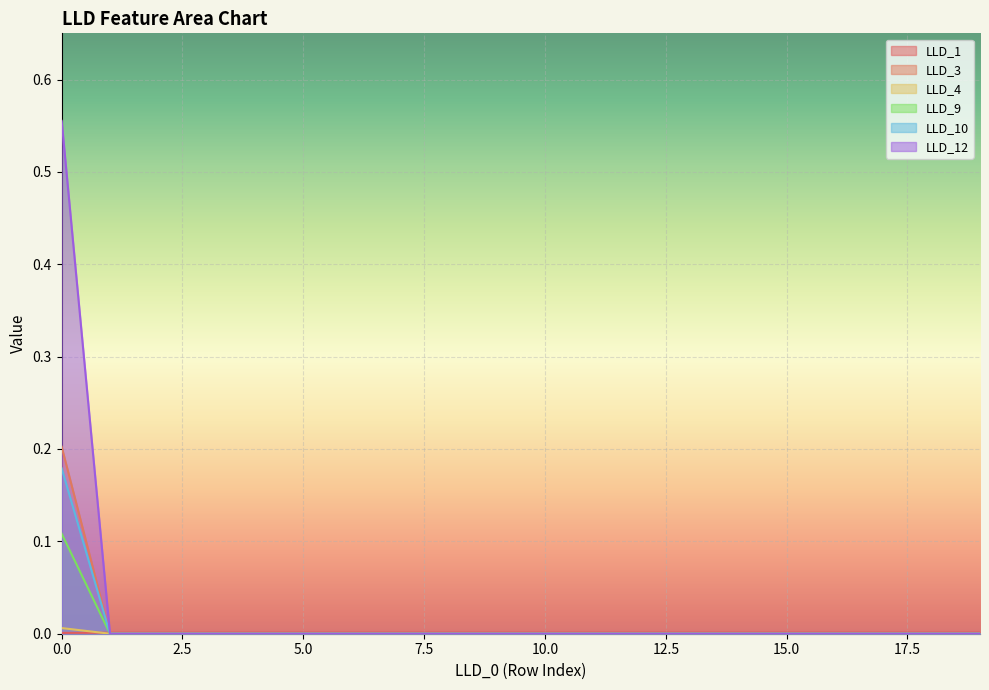

The value of LLD_3 at 8 is 0.0. True or false?

True